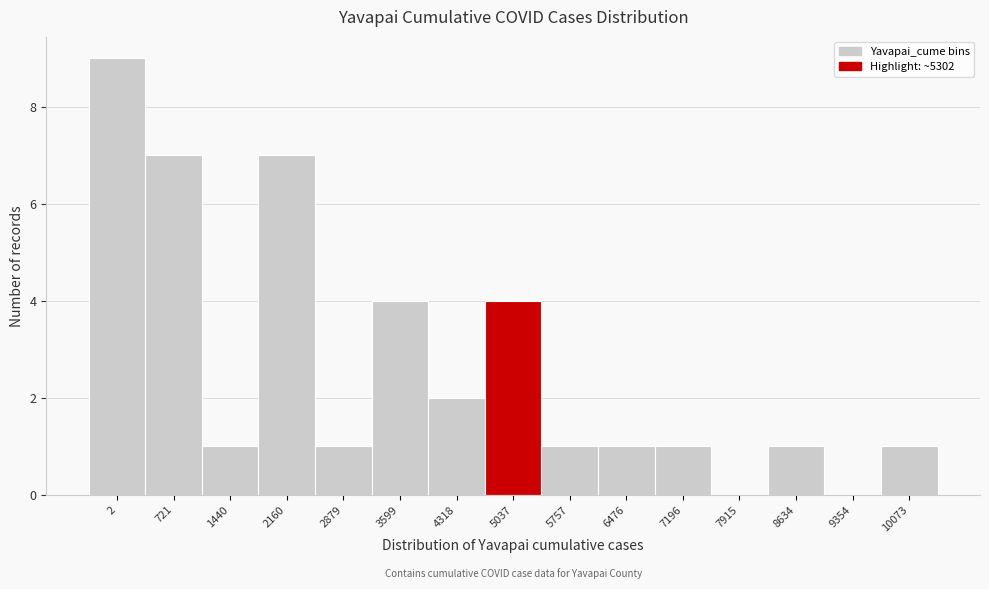

Reading left to right, transcribe all the data shown in this chart.

2=9	721=7	1440=1	2160=7	2879=1	3599=4	4318=2	5037=4	5757=1	6476=1	7196=1	7915=0	8634=1	9354=0	10073=1